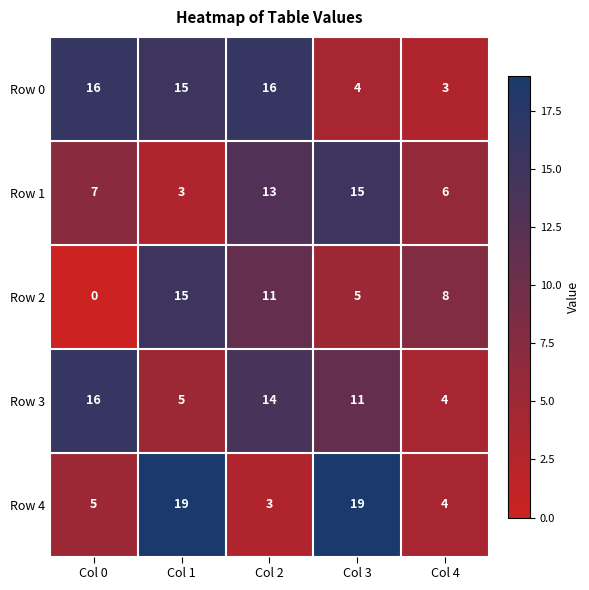

What is the total value across all series at Col 1?

57